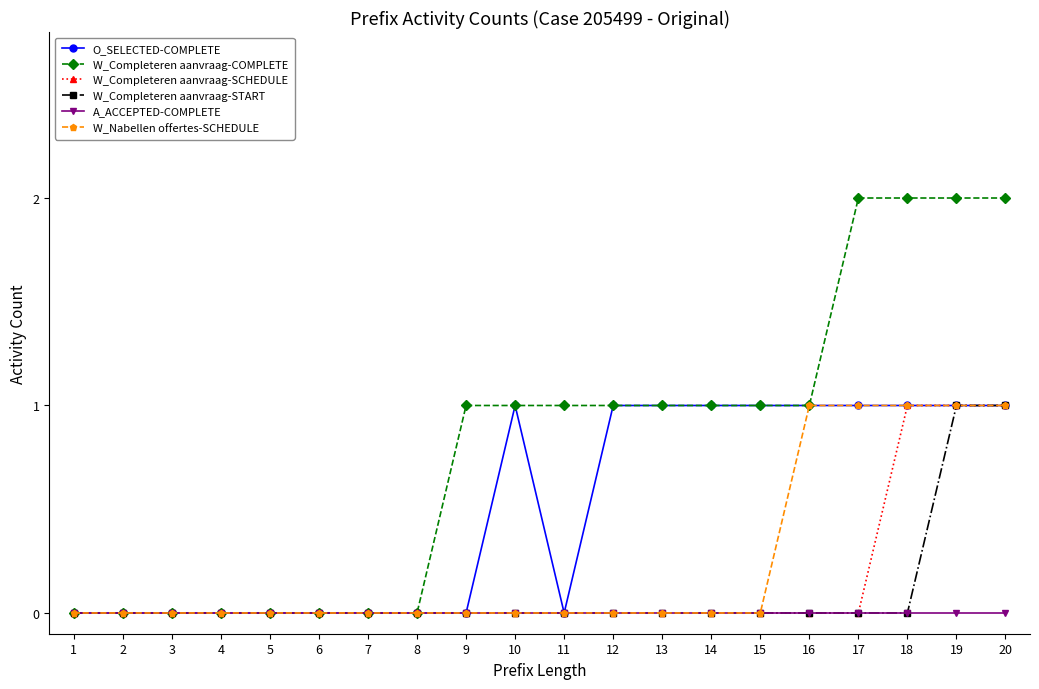

Is it true that A_ACCEPTED-COMPLETE equals 0 at 2?

True